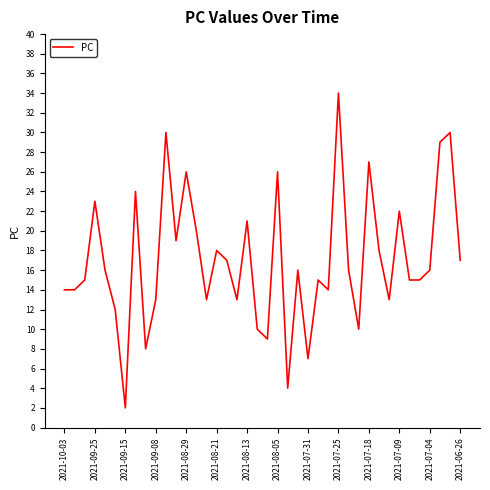

What is the minimum value shown in the chart?

2